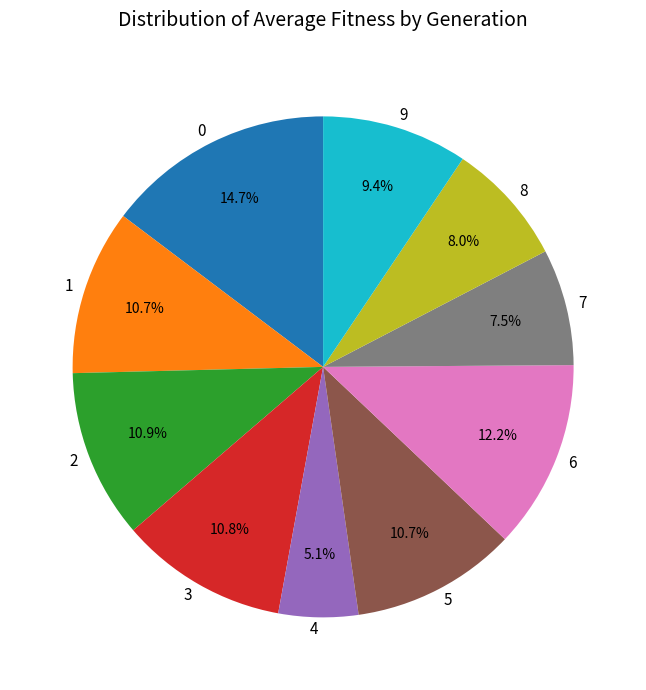

Count the number of slices in the pie.

10